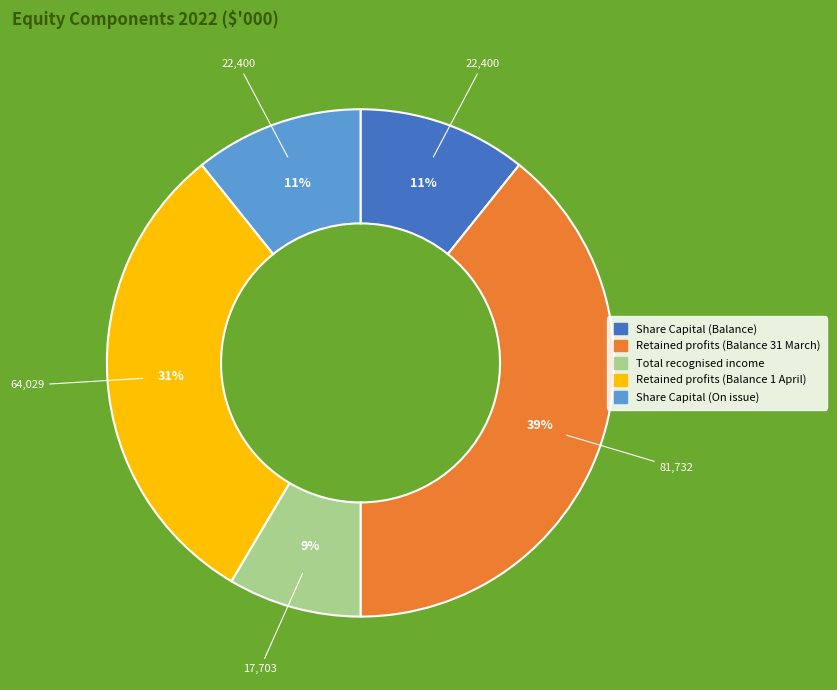

Between Retained profits (Balance 31 March) and Total recognised income, which is larger?

Retained profits (Balance 31 March)